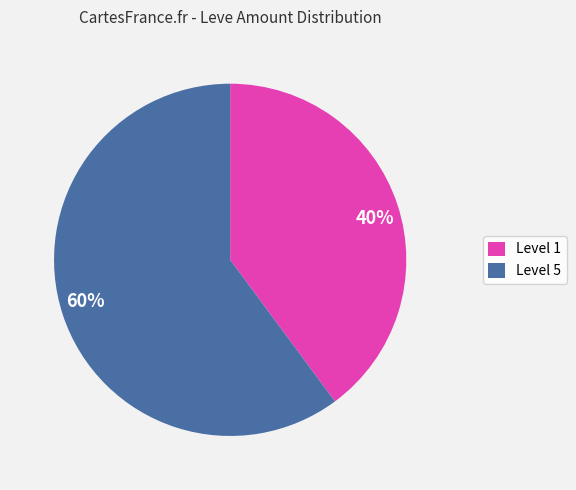

Rank the categories by value from highest to lowest.

60%, 40%